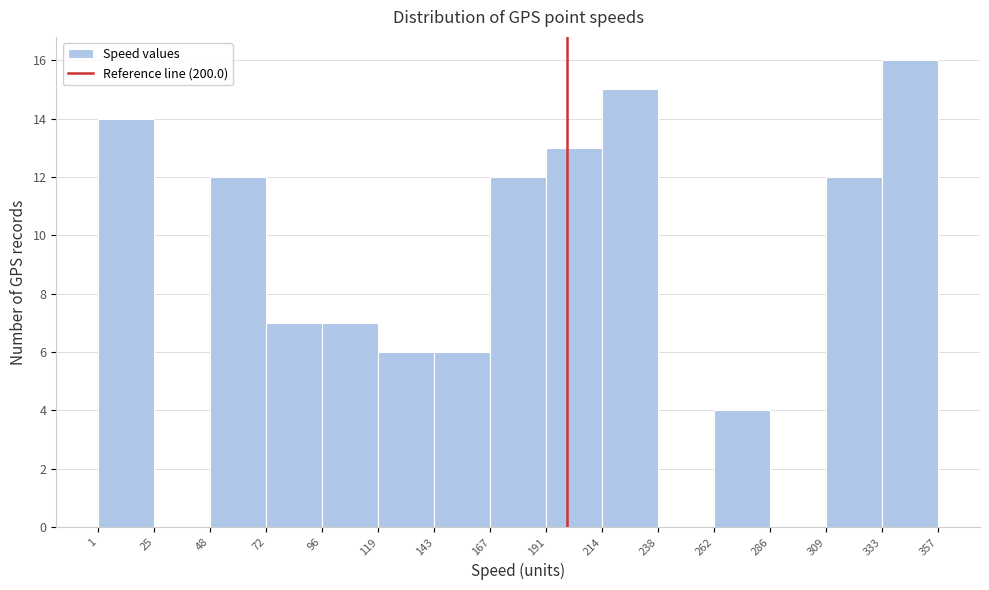

How tall is the bar that spans 1 to 25 on the x-axis? The values are not printed on the chart, so give them approximately, as read against the axis.

14